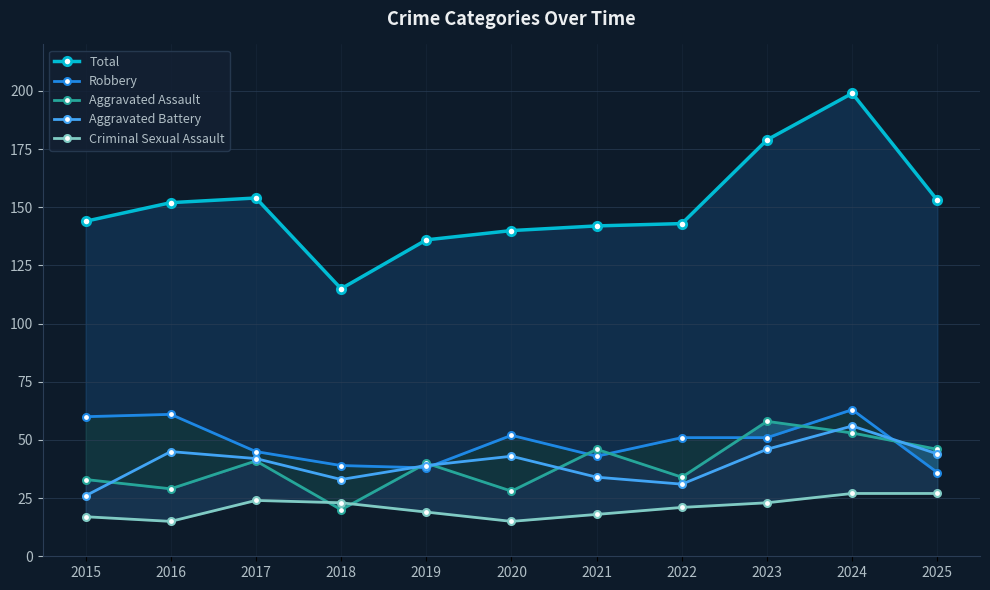

Reading left to right, extract all data points from this chart.

Total: 2015=144	2016=152	2017=154	2018=115	2019=136	2020=140	2021=142	2022=143	2023=179	2024=199	2025=153
Robbery: 2015=60	2016=61	2017=45	2018=39	2019=38	2020=52	2021=43	2022=51	2023=51	2024=63	2025=36
Aggravated Assault: 2015=33	2016=29	2017=41	2018=20	2019=40	2020=28	2021=46	2022=34	2023=58	2024=53	2025=46
Aggravated Battery: 2015=26	2016=45	2017=42	2018=33	2019=39	2020=43	2021=34	2022=31	2023=46	2024=56	2025=44
Criminal Sexual Assault: 2015=17	2016=15	2017=24	2018=23	2019=19	2020=15	2021=18	2022=21	2023=23	2024=27	2025=27